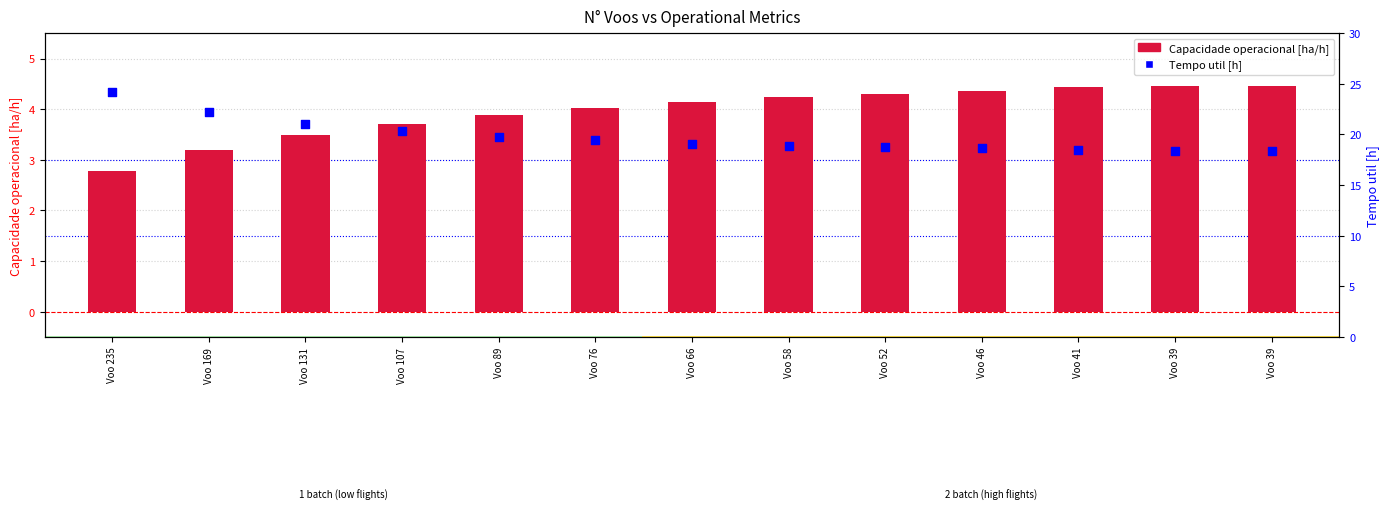

At how many categories does at least one series exceed 11?

13